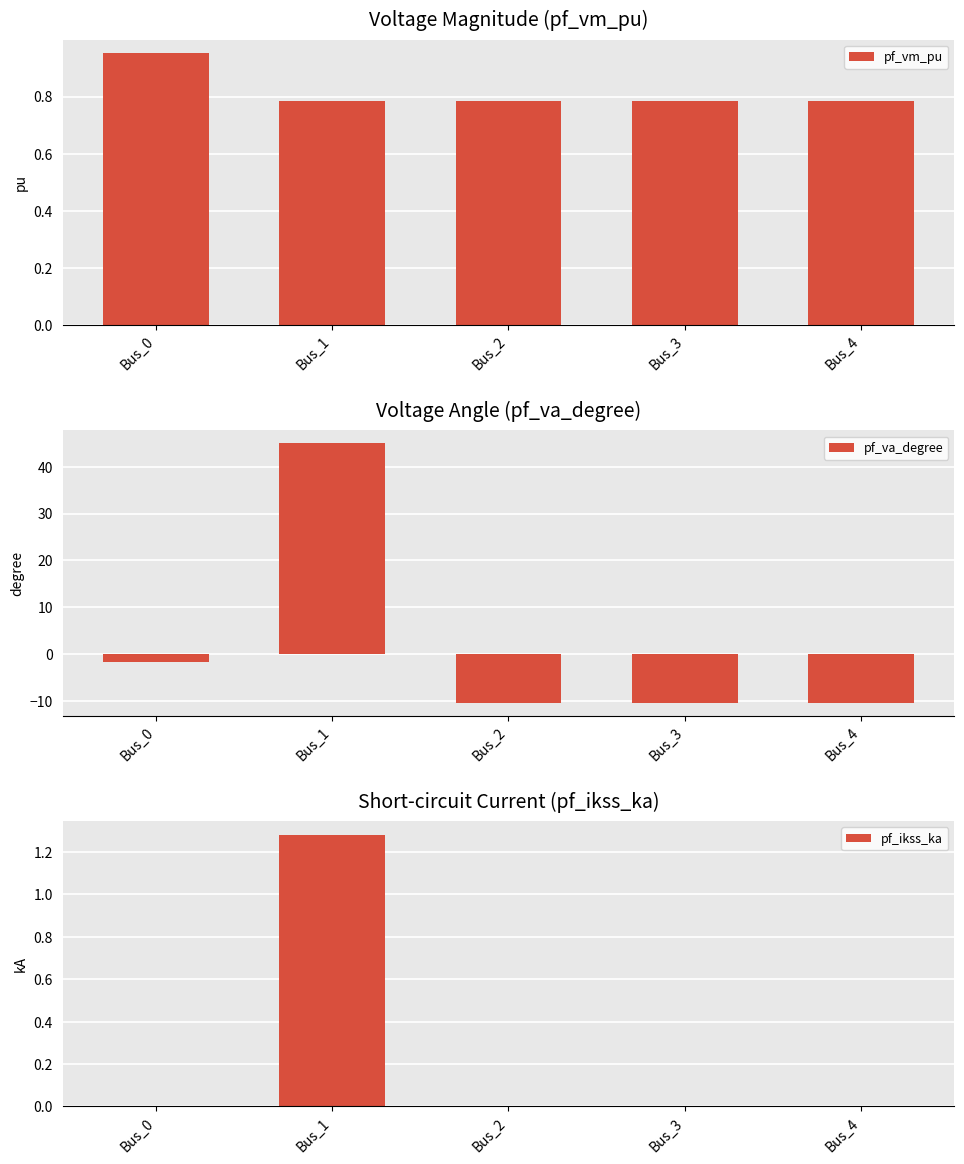

Count the number of data series in this chart.

3